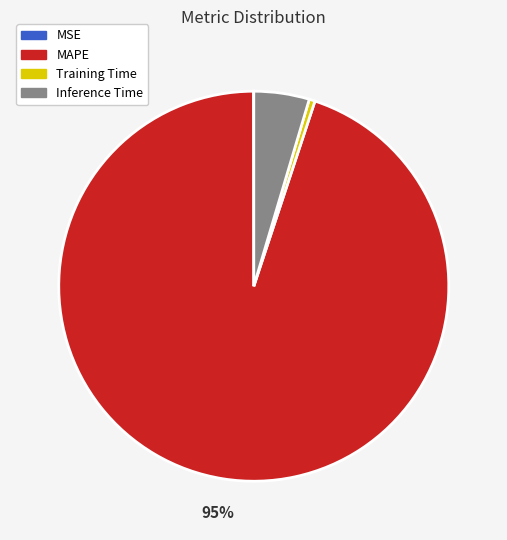

Between Inference Time and MAPE, which is larger?

MAPE